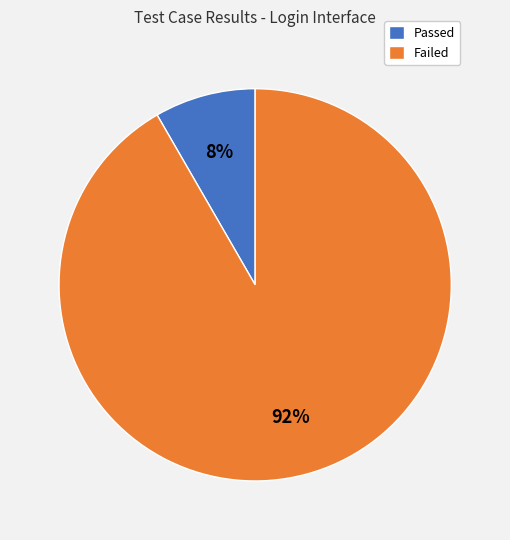

True or false: Passed accounts for 1% of the total.

False